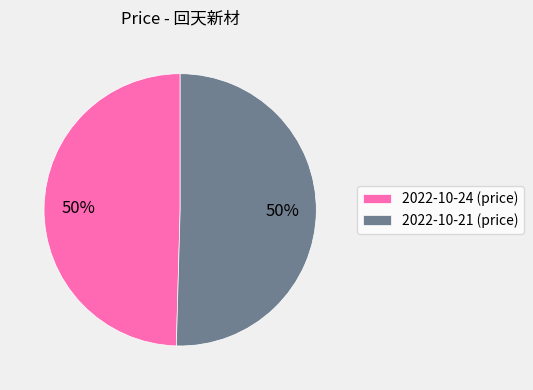

Is the sum of 2022-10-24 (price) and 2022-10-21 (price) greater than half?

Yes